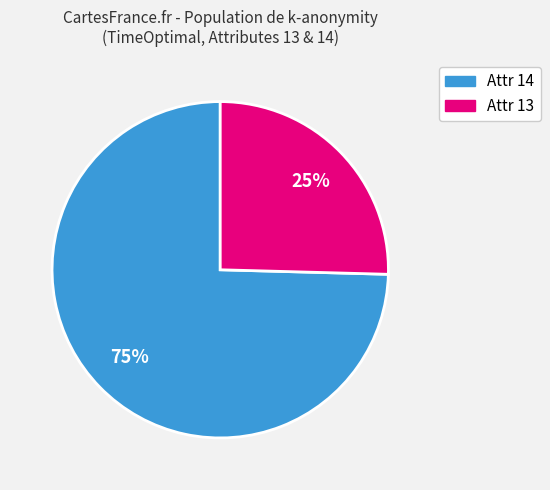

How many slices are in this pie chart?

2